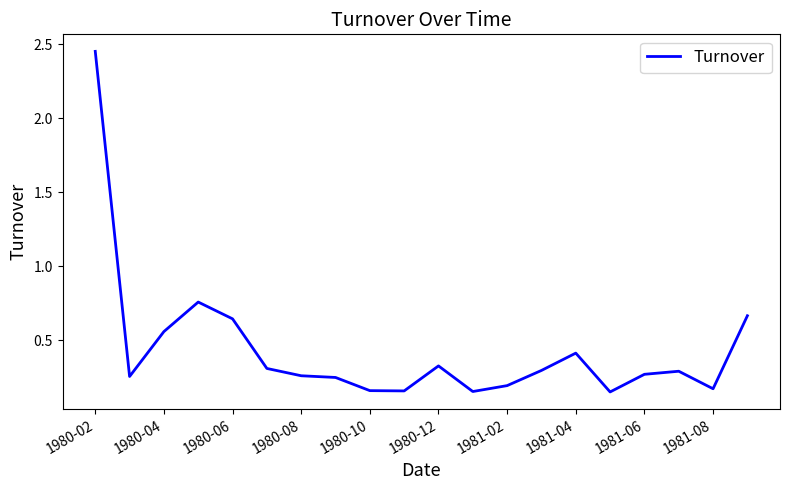

What is the difference between the maximum and minimum values?

2.3